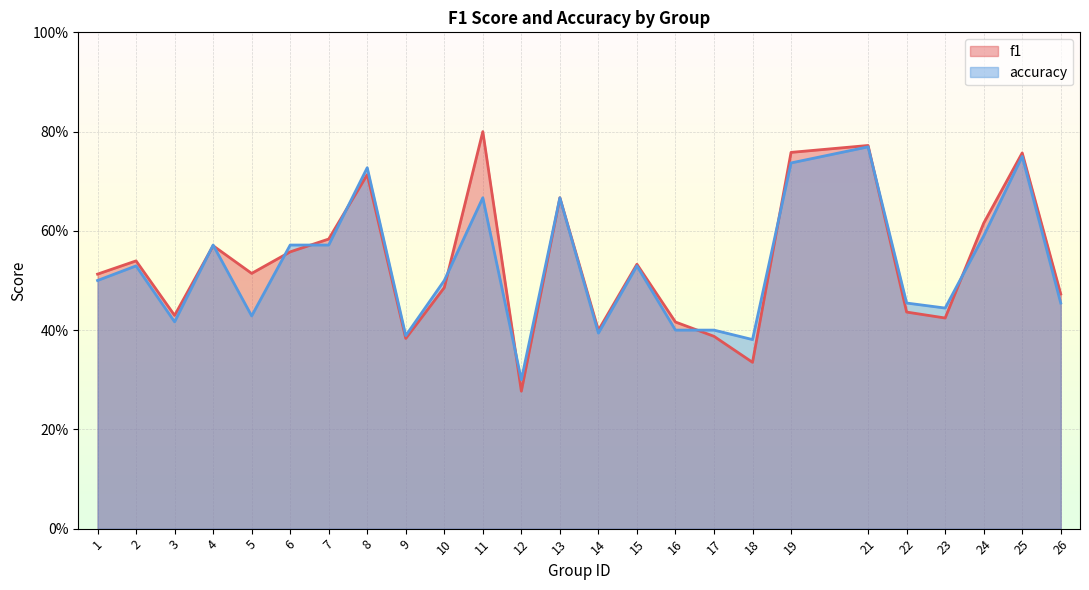

Where is accuracy nearest to the value 0?

12